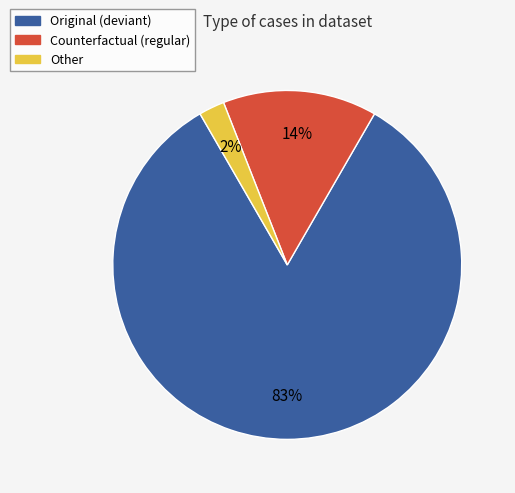

To the nearest percent, what portion does Other represent?

2%